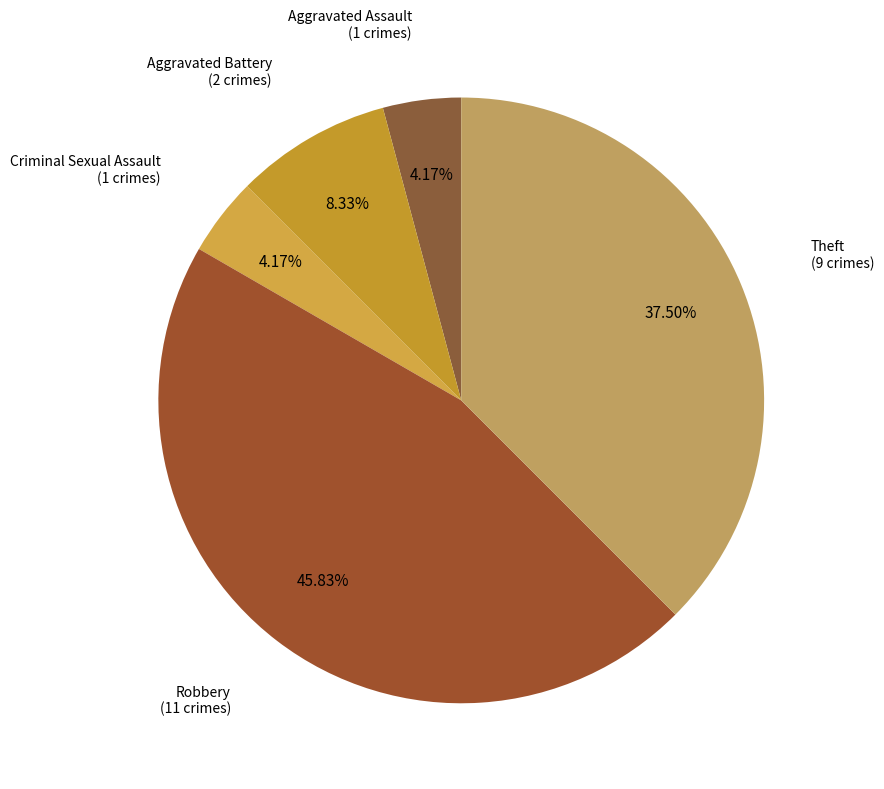

Count the number of slices in the pie.

5